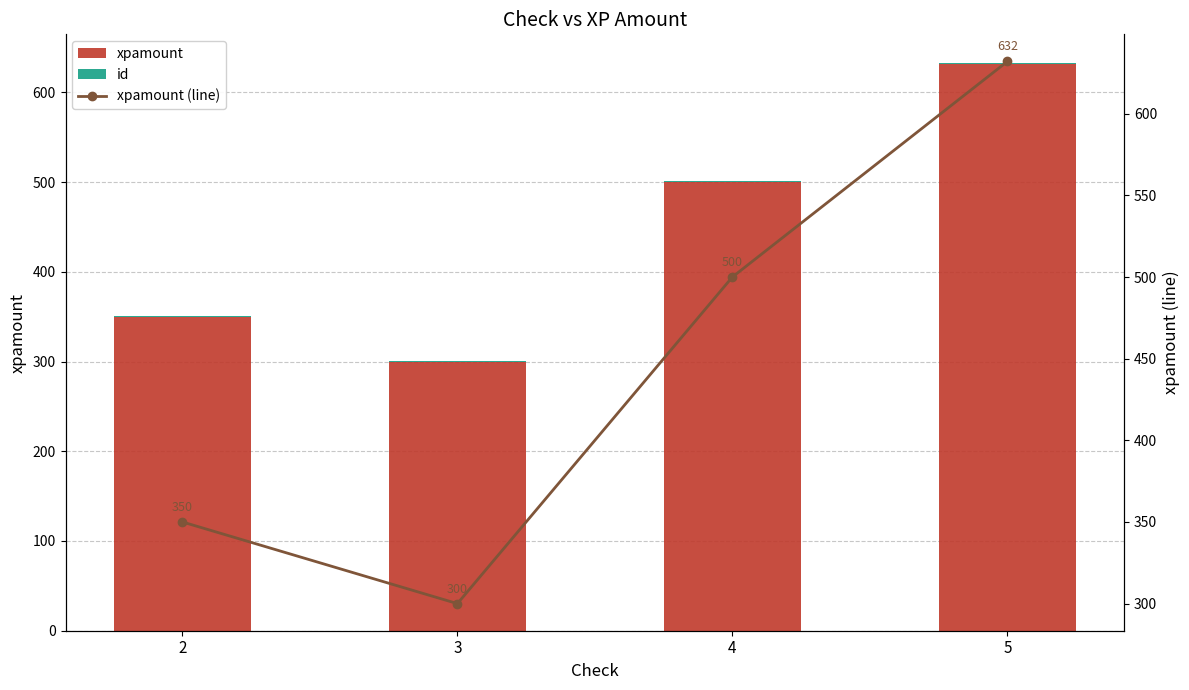

Which label corresponds to the largest value in the chart?

5